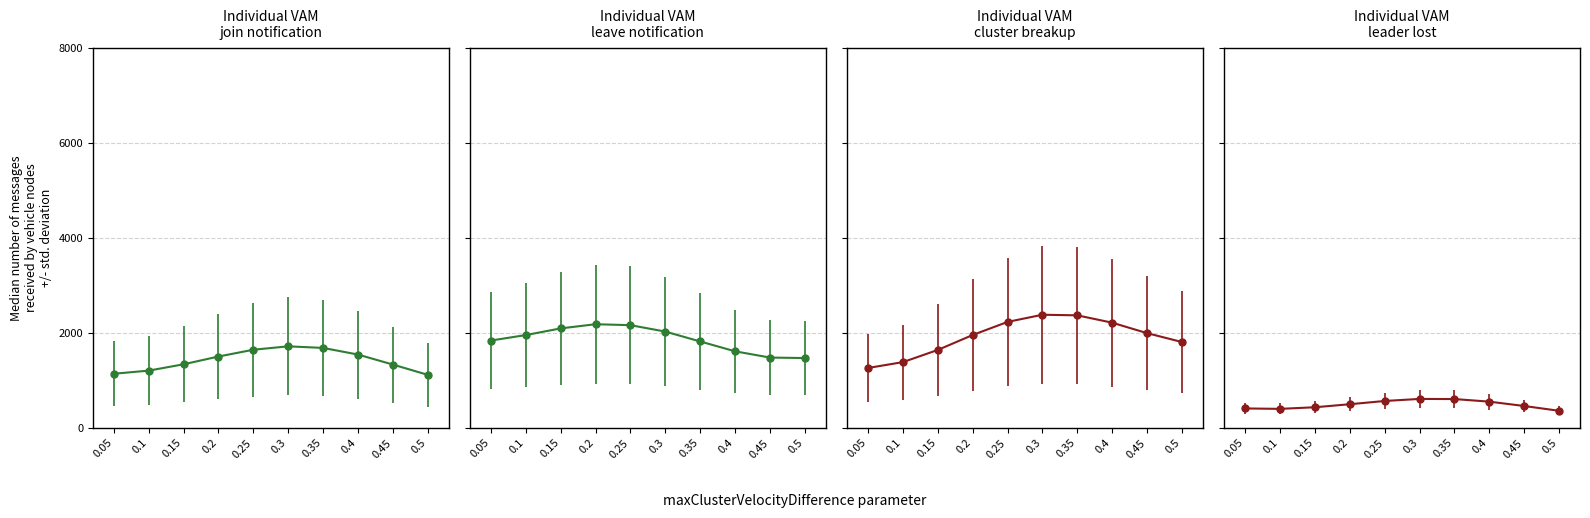

True or false: join notification and cluster breakup cross at least once.

False